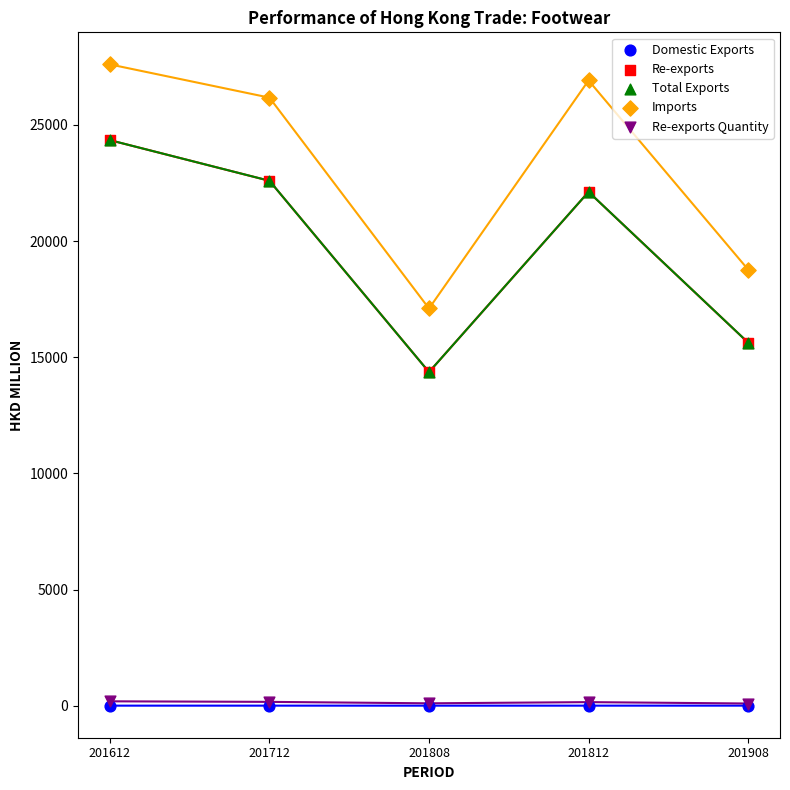

What are all the series names shown in the legend?

Domestic Exports, Re-exports, Total Exports, Imports, Re-exports Quantity